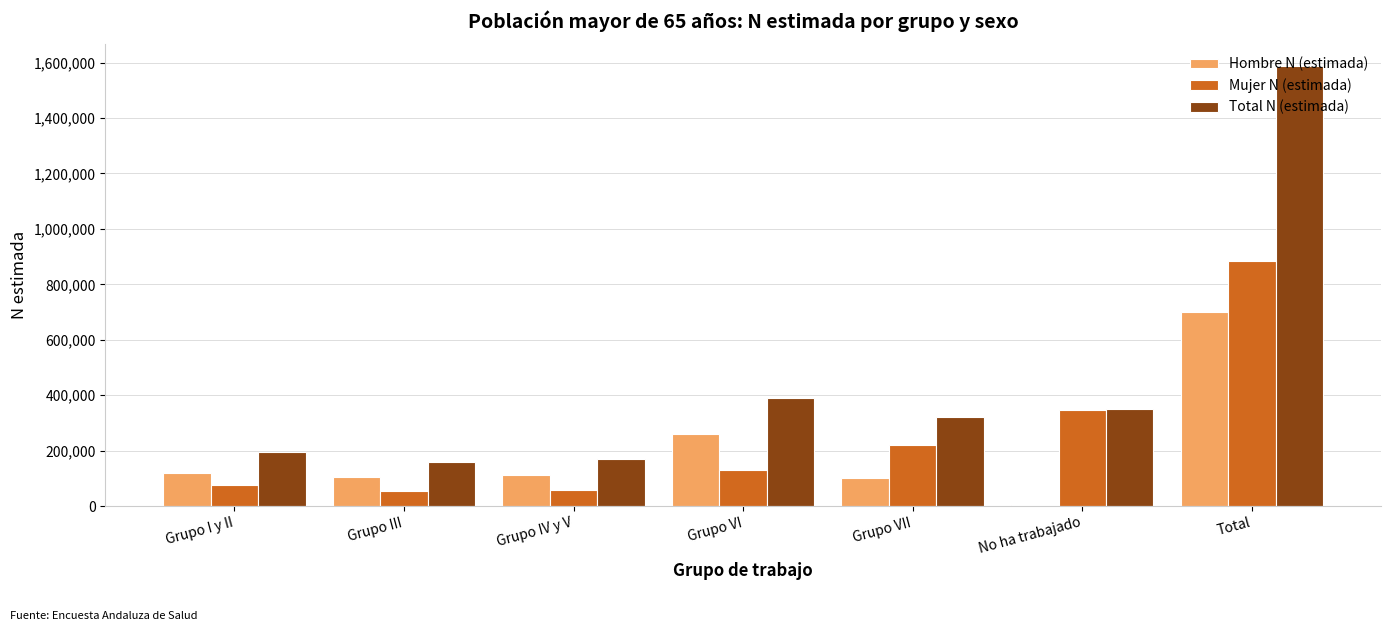

What is the sum of the Hombre N (estimada) values at Grupo IV y V and Grupo I y II?

232872